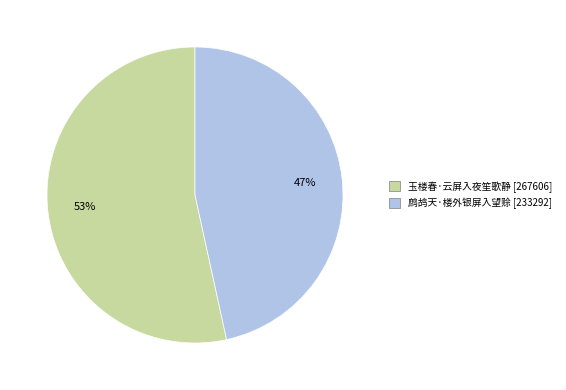

Does 玉楼春·云屏入夜笙歌静 account for over 50% of the chart?

Yes